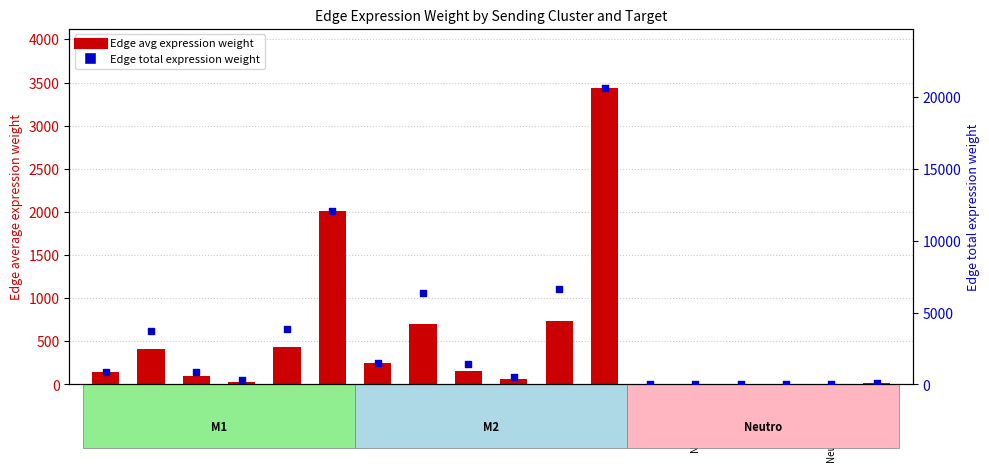

Is the value of Edge average expression weight at M2-FAPs greater than the value of Edge total expression weight at M1-M1?

No